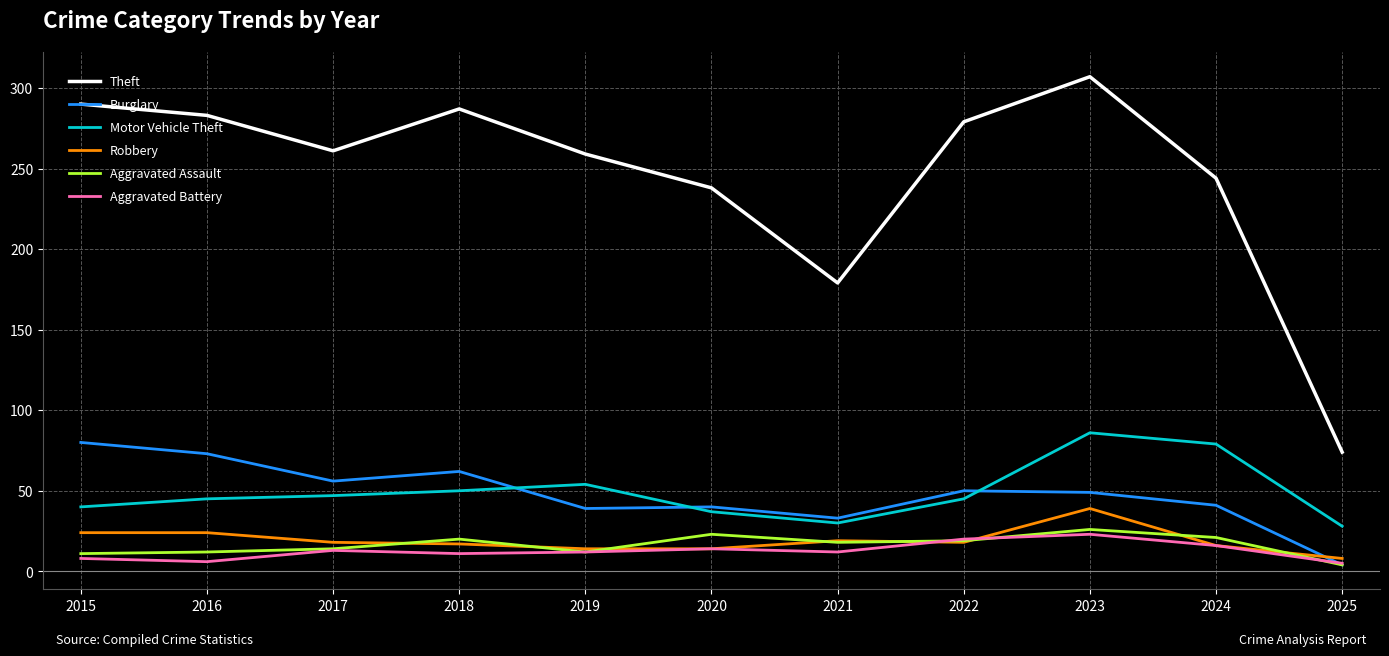

Which series has the widest spread of values?

Theft